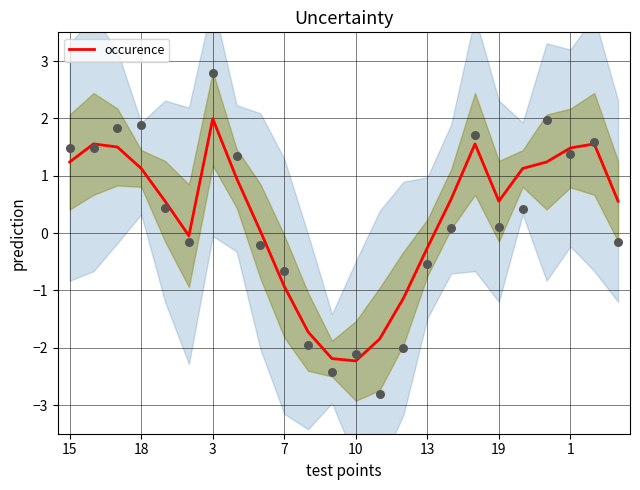

At which label does occurence reach its peak?

3